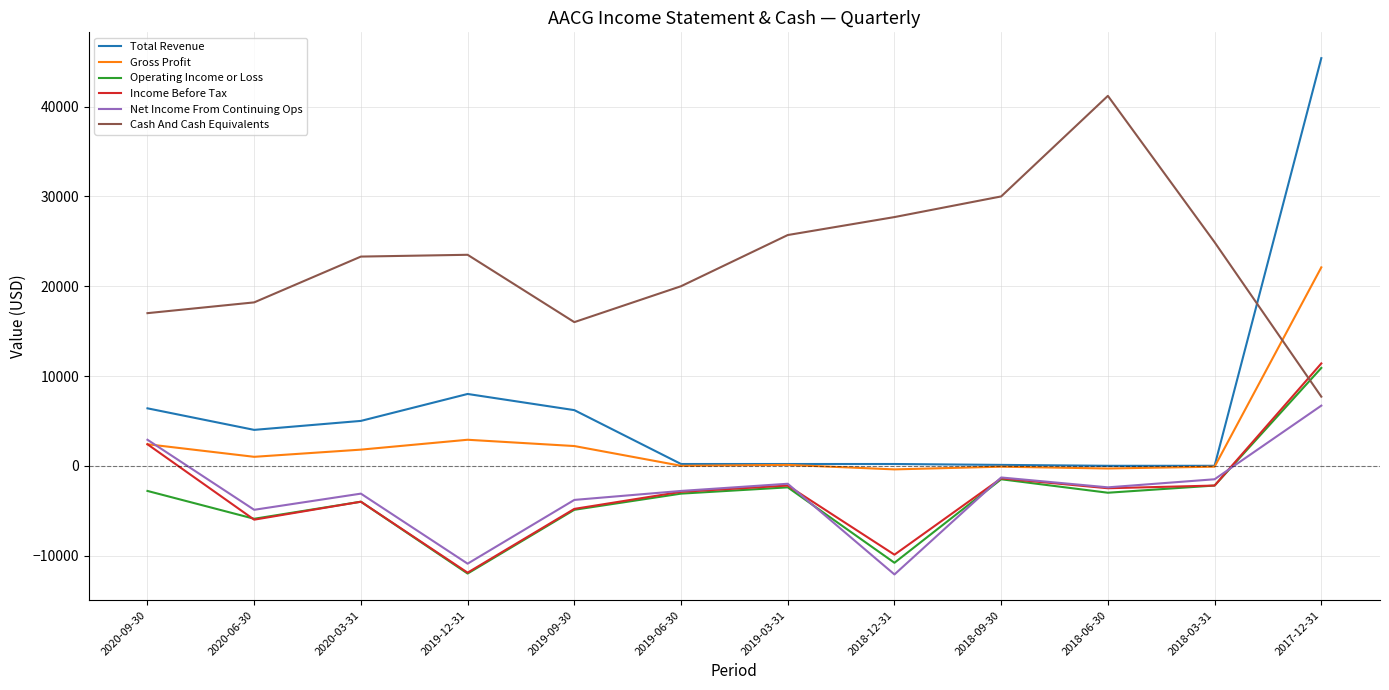

True or false: Income Before Tax and Total Revenue cross at least once.

False